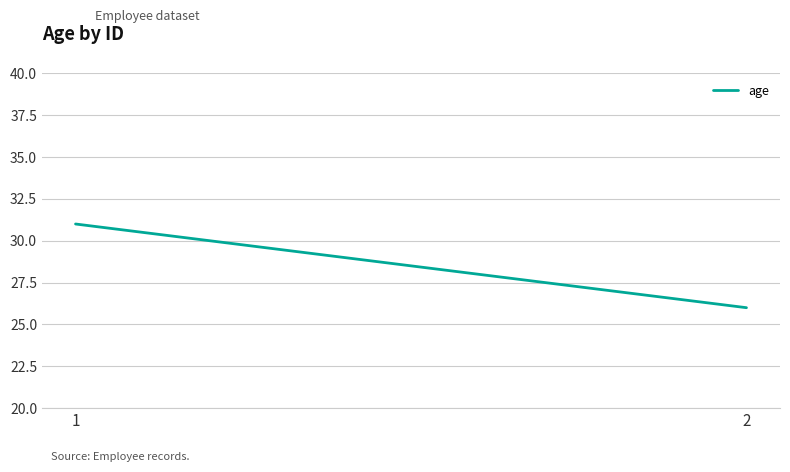

Is this an area chart (filled region under the line)?

No